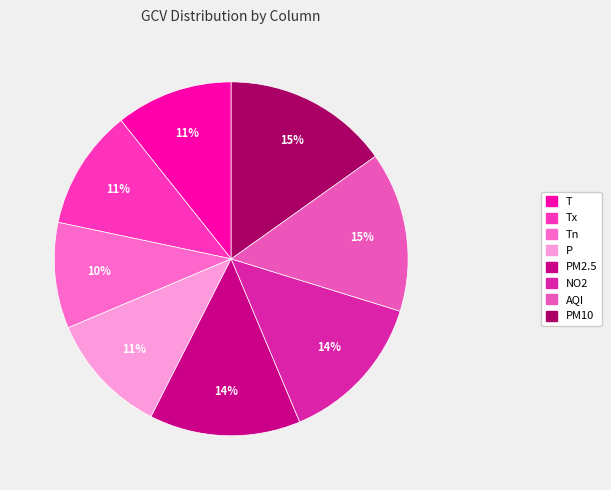

How many segments does this pie chart have?

8